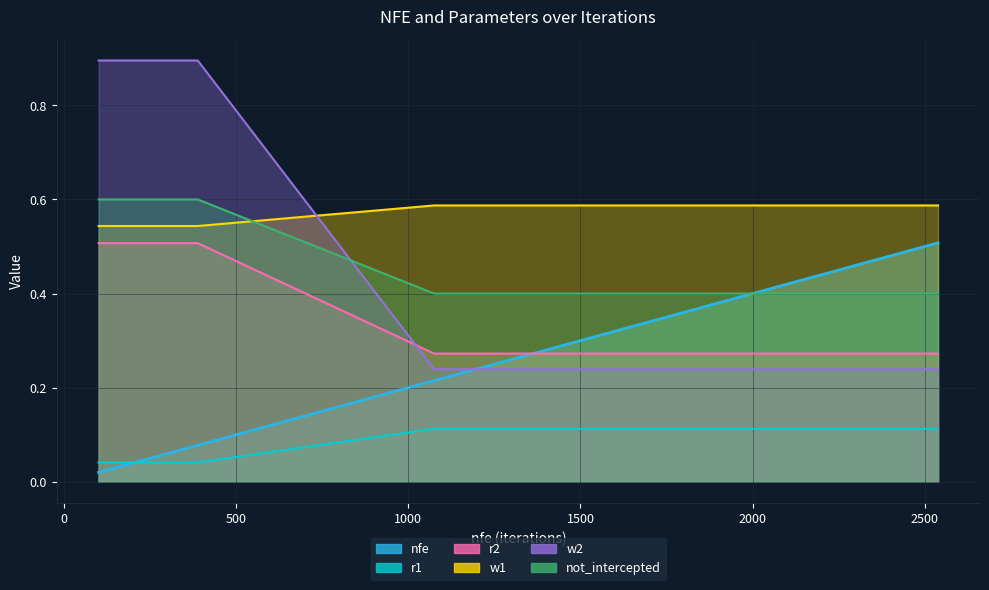

What is the sum of the w2 values at 1661 and 1075?

0.5